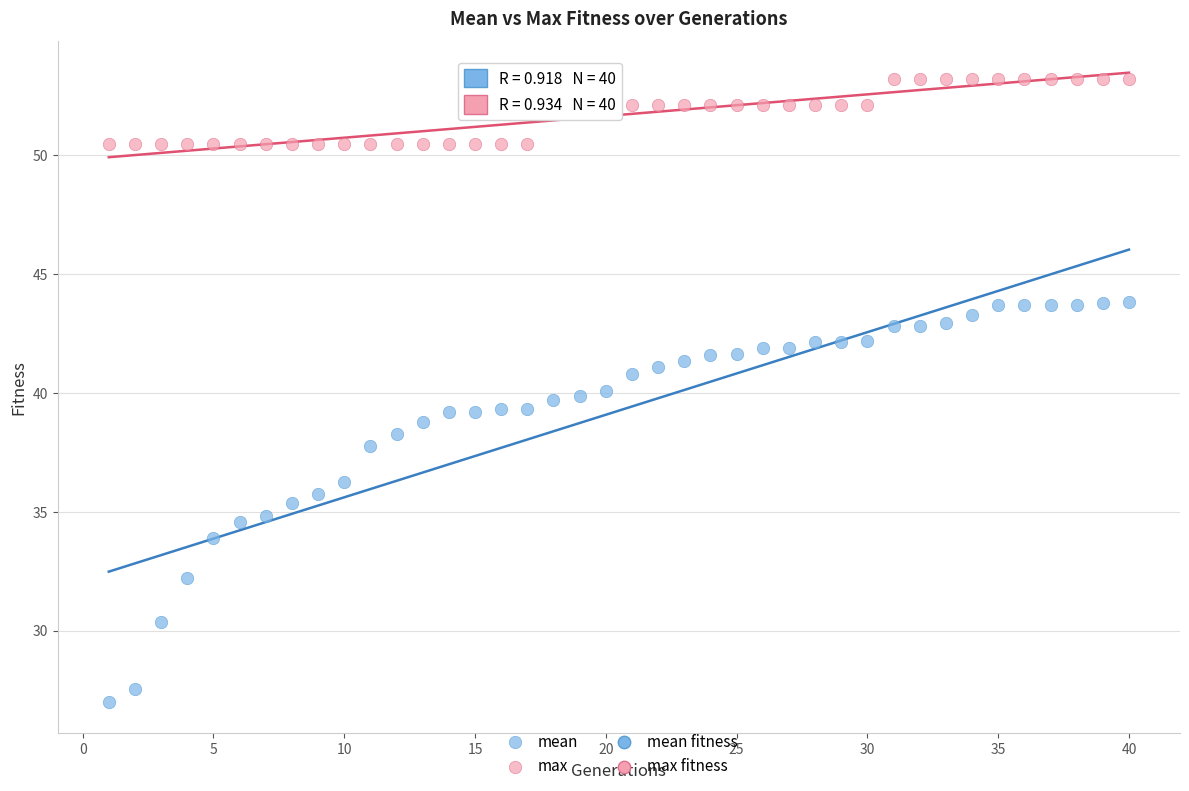

Across all data points, what is the range of Y values (max minus min)?

26.2